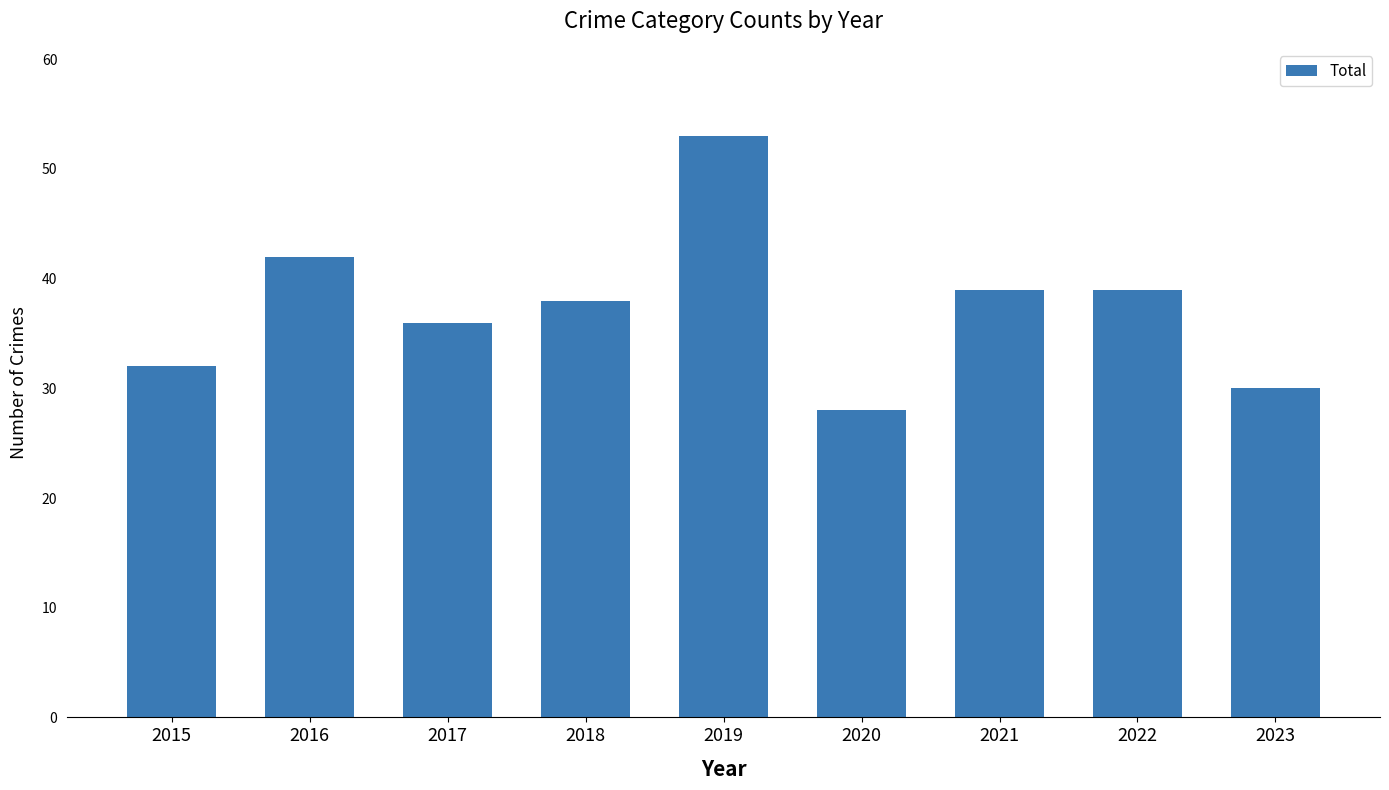

What is the average value?

37